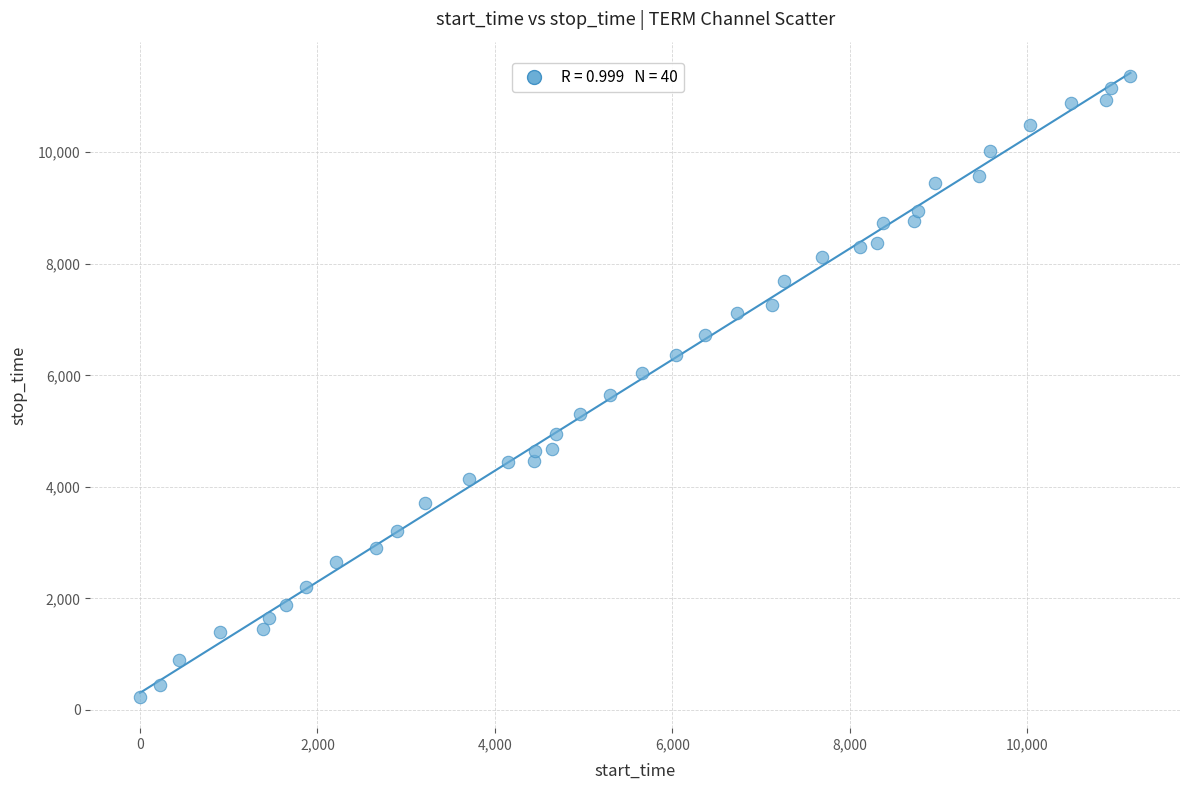

What is the range of Y values (max minus min)?

11138